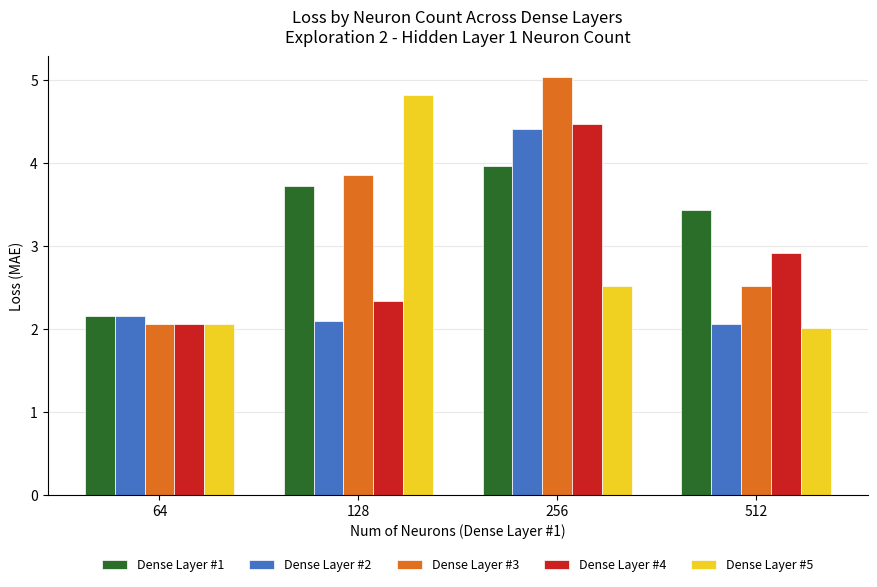

What is the approximate value of Dense Layer #3 at 256?

5.0